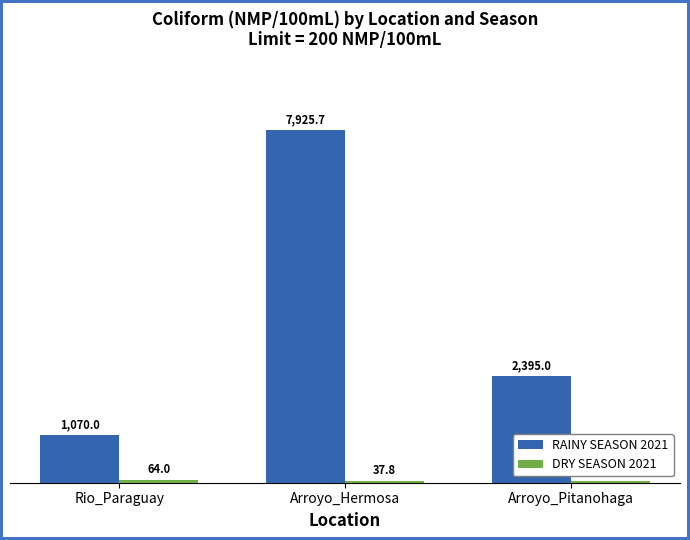

What is the sum of the RAINY SEASON 2021 values at Arroyo_Hermosa and Arroyo_Pitanohaga?

10320.7